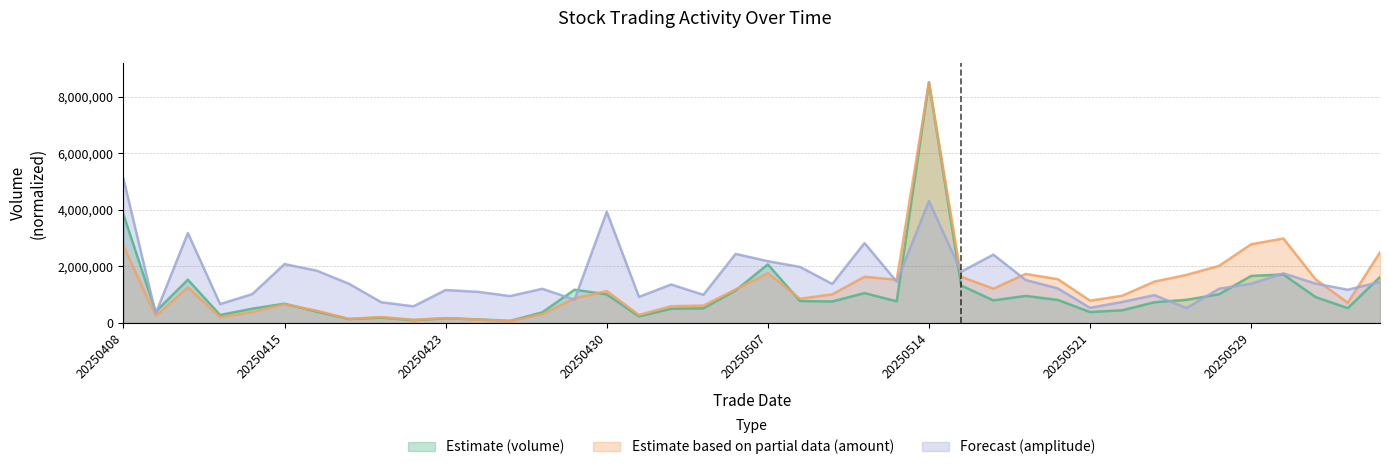

What is the value of the Forecast (amplitude) point at the 33rd from the left?

986394.4